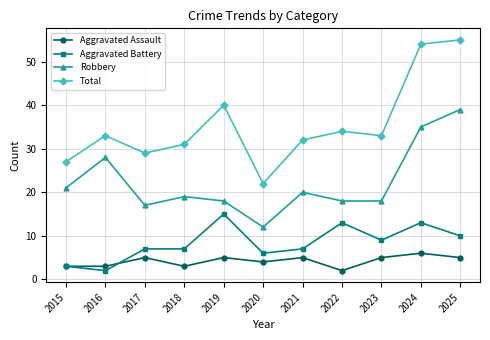

Which series changed the most between 2019 and 2020?

Total